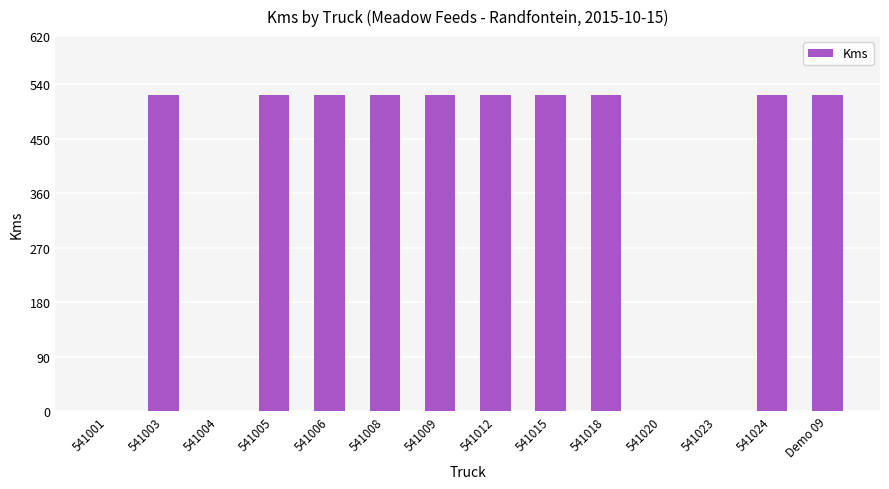

What is the change in value from 541012 to 541023?

-522